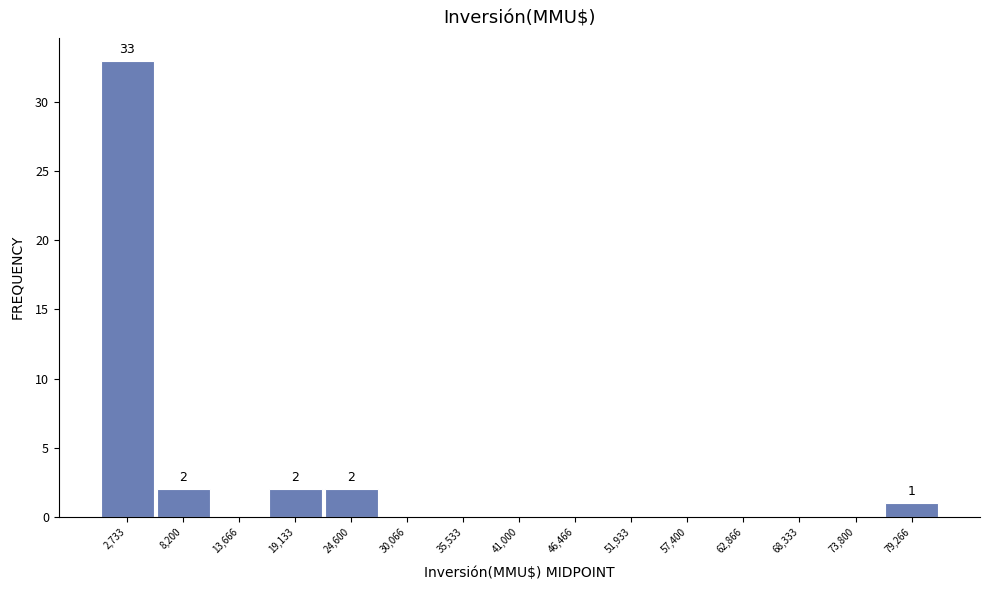

Which range on the x-axis has the tallest bar?

0 to 5000